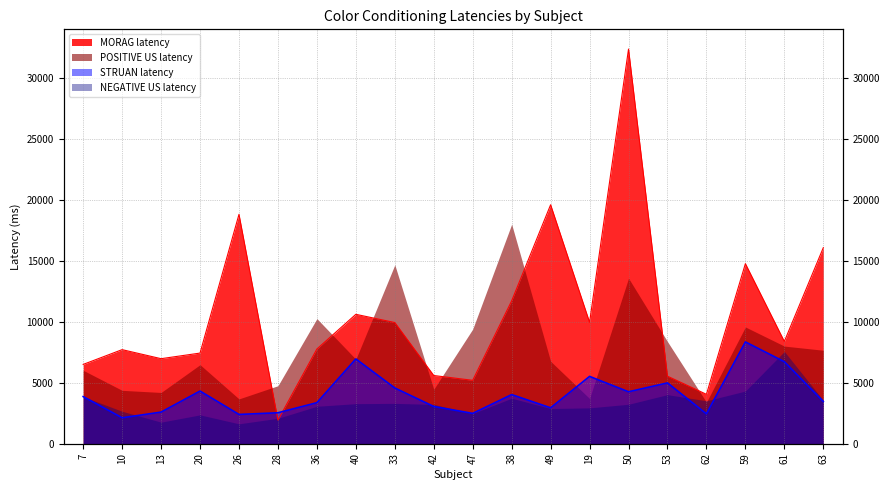

Does the chart display data point markers on the line(s)?

No